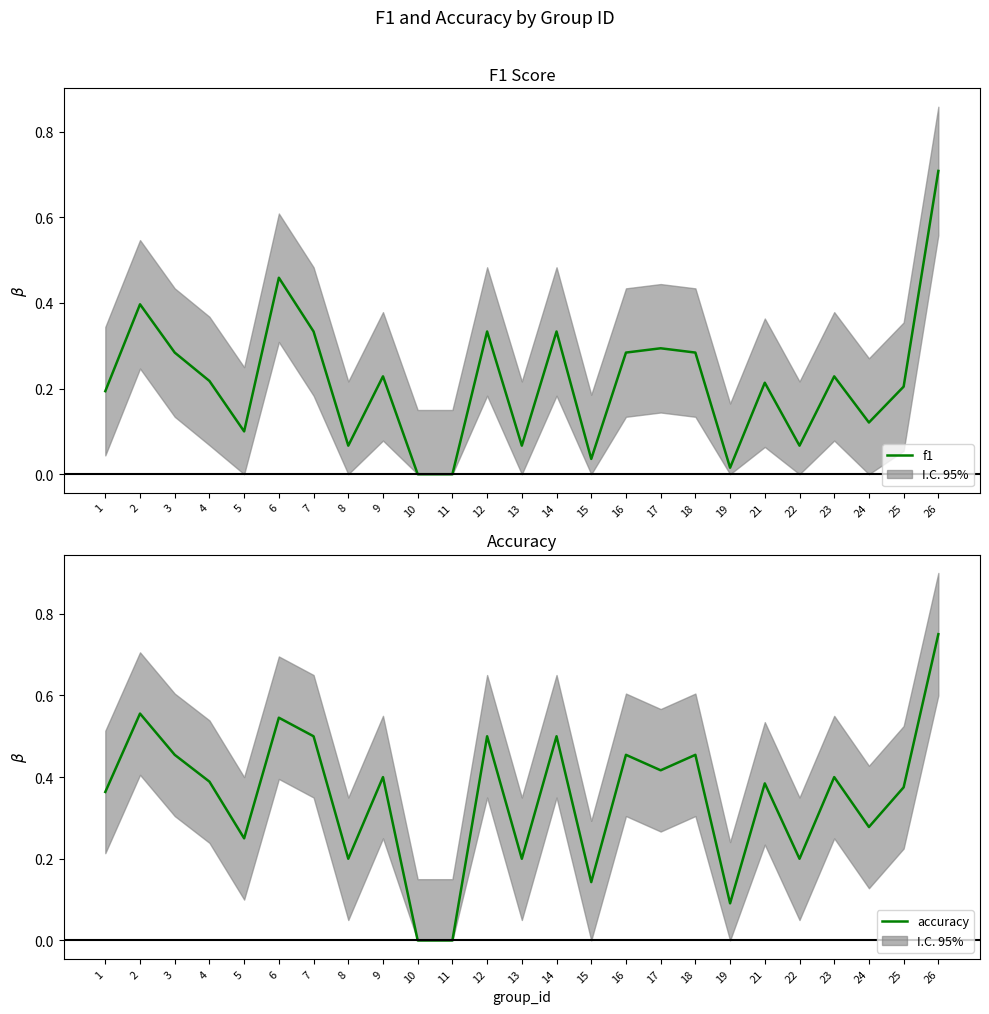

What is the spread (max minus min) of values at 18?

0.2